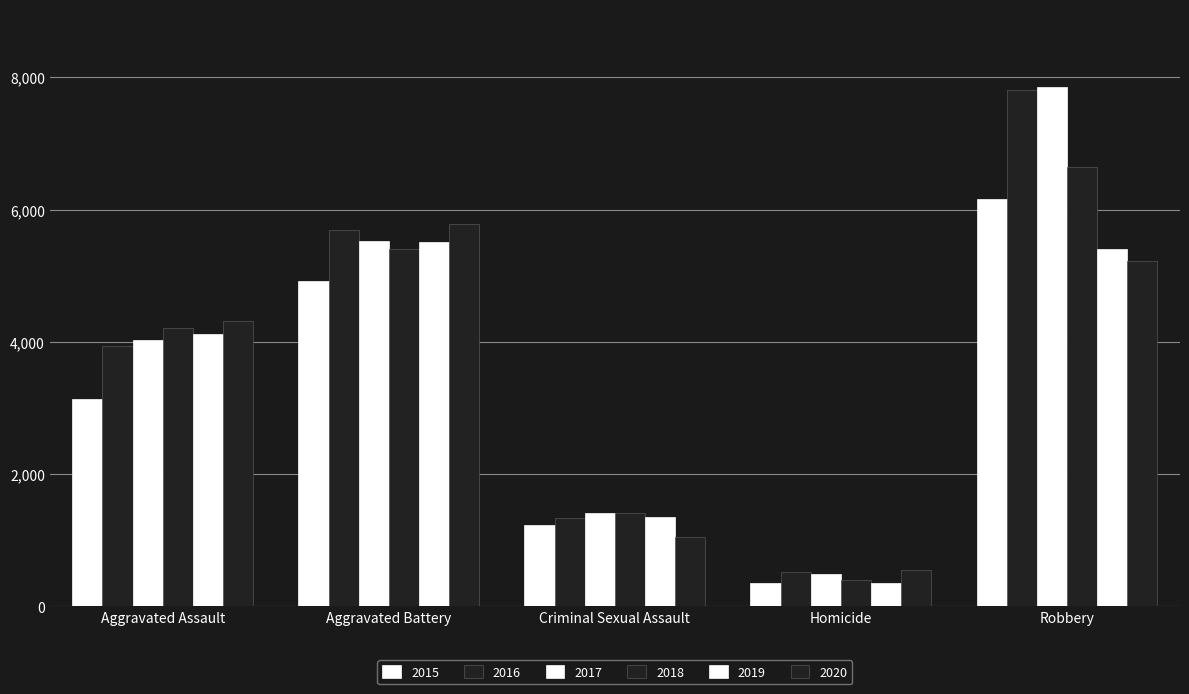

What is the difference between the maximum and minimum values in the 2017 series?

7367